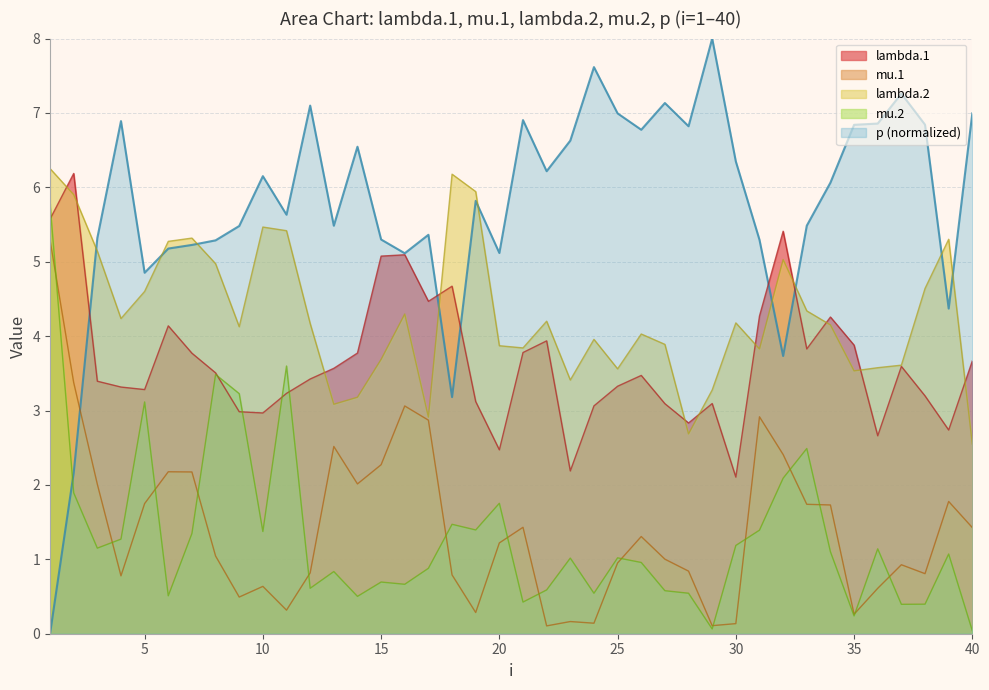

True or false: lambda.1 has a value of 3.8 at 7.

True